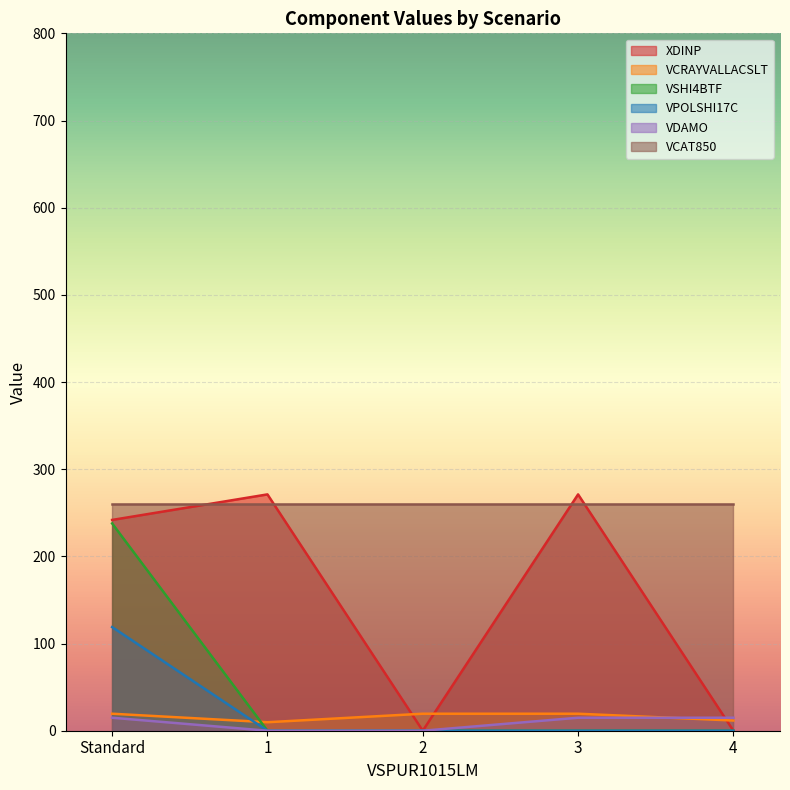

How many lines are shown in the chart?

6